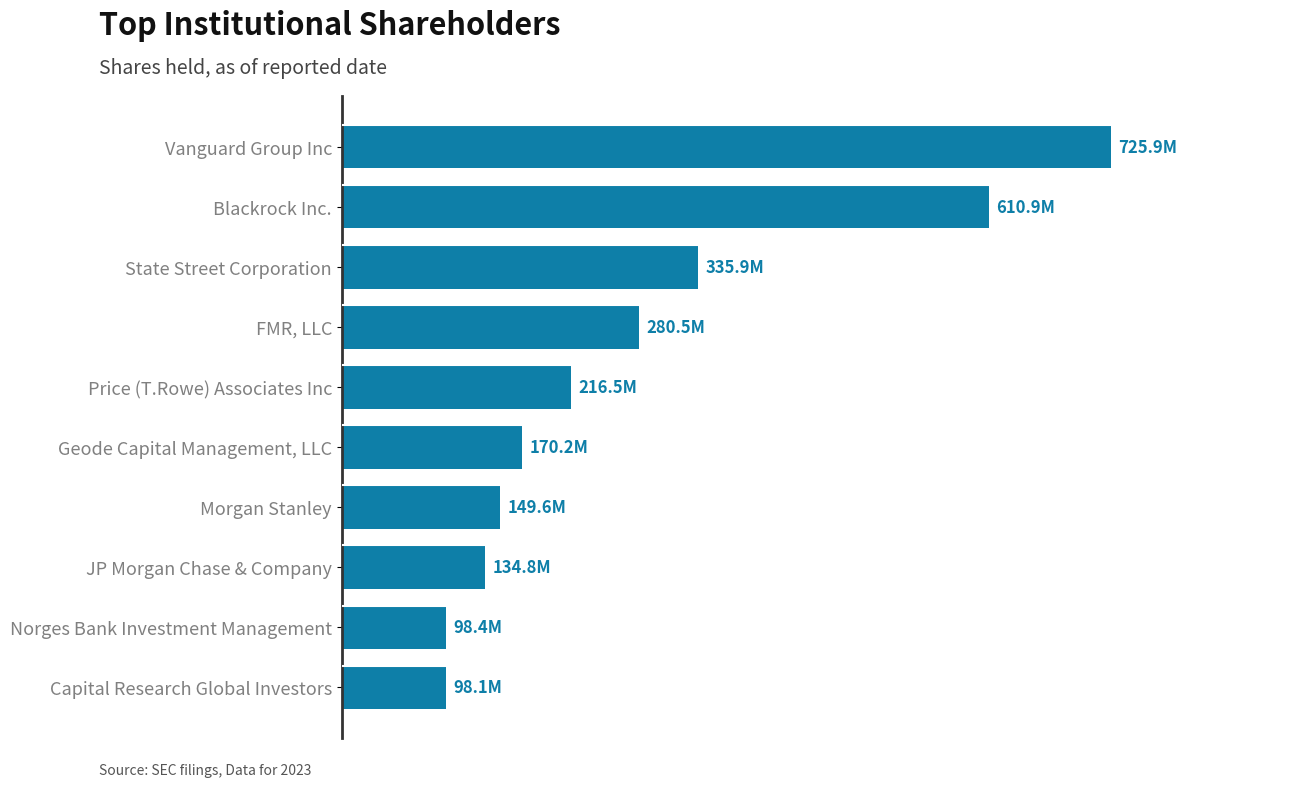

Which category has the highest value across all series?

Vanguard Group Inc